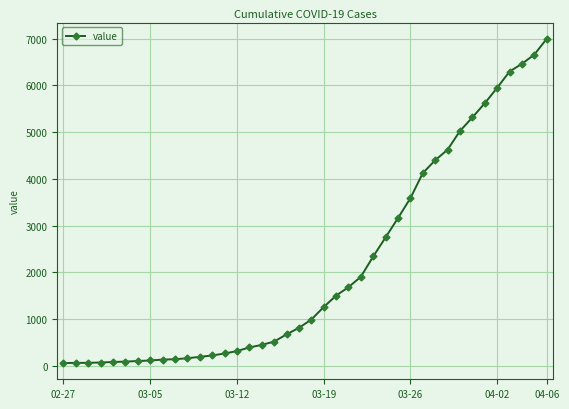

Does the chart have visible grid lines?

Yes